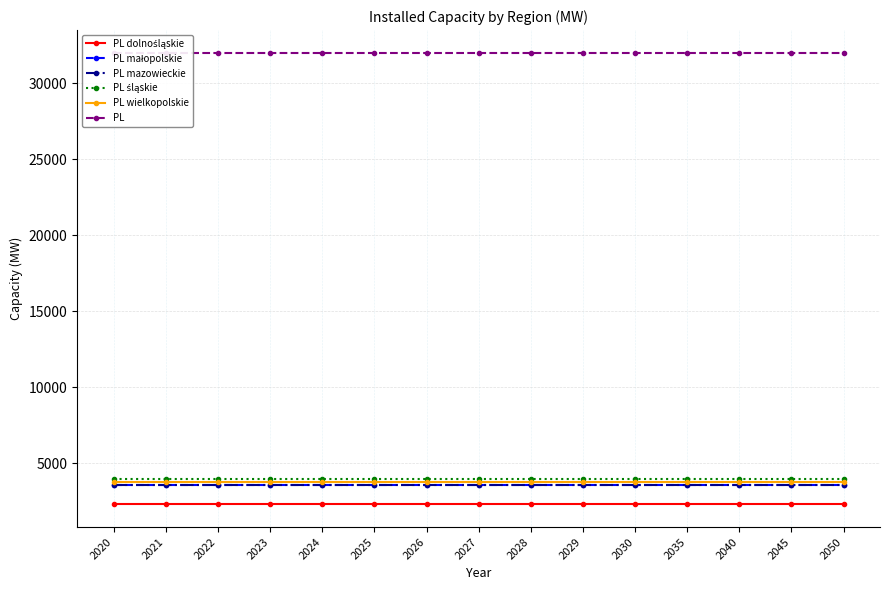

Rank the series at 2024 from lowest to highest value.

PL dolnośląskie, PL mazowieckie, PL małopolskie, PL wielkopolskie, PL śląskie, PL